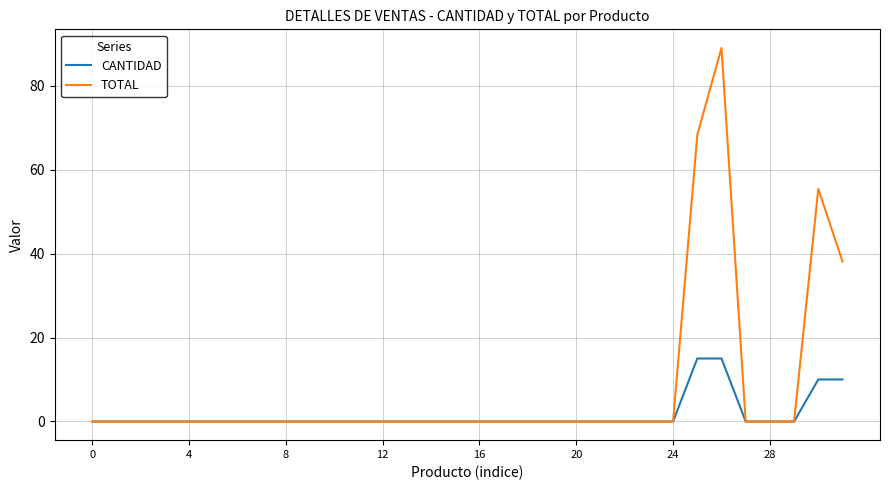

Which series has the widest spread of values?

TOTAL